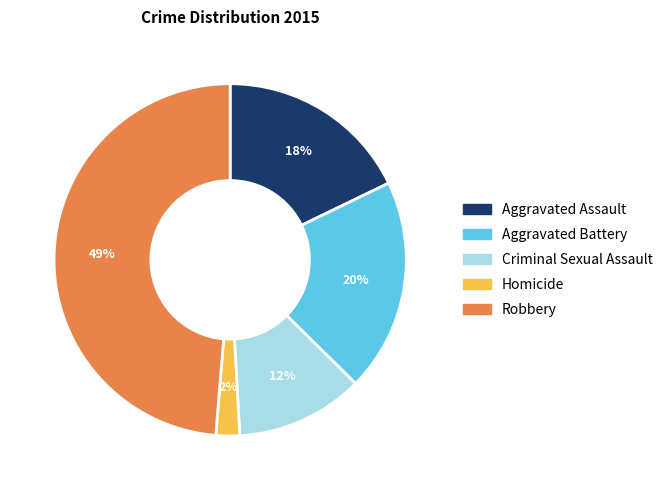

To the nearest percent, what is the average slice percentage?

20%